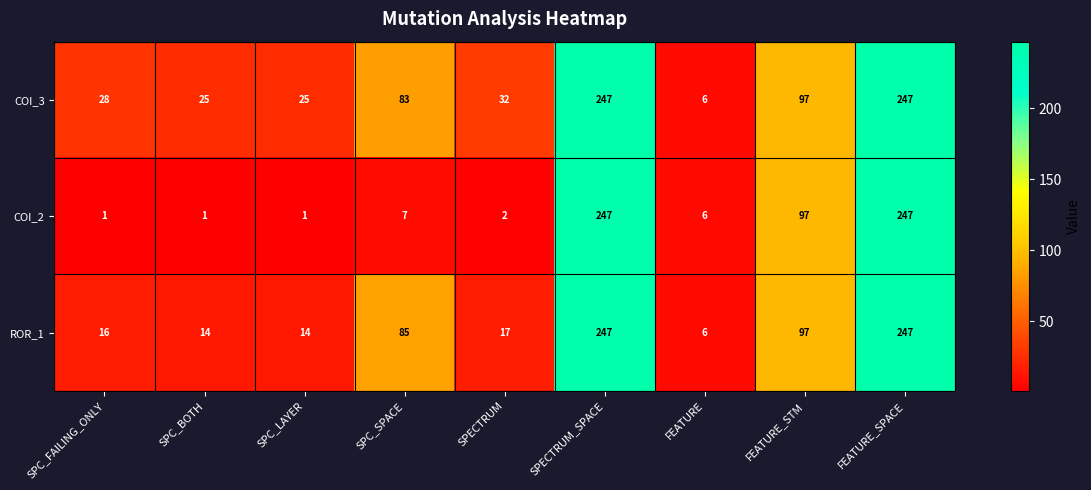

At how many categories does at least one series exceed 52?

4